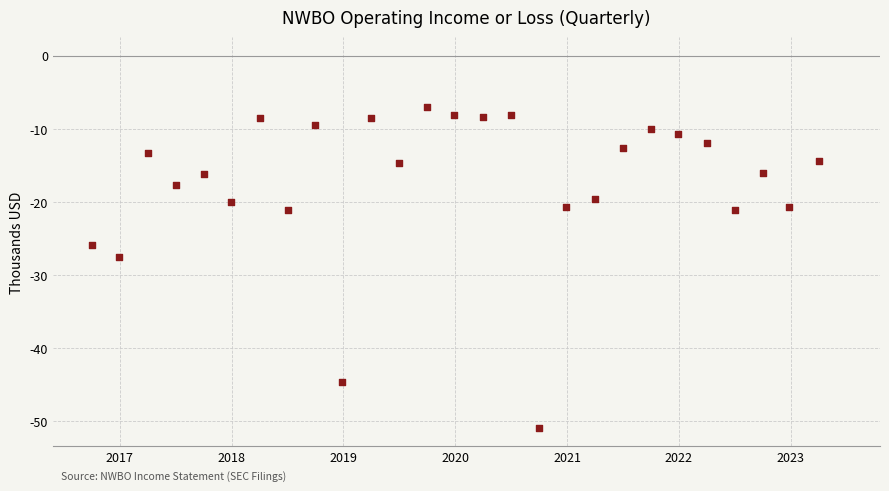

What Y value in the scatter plot is closest to -29?

-27.6